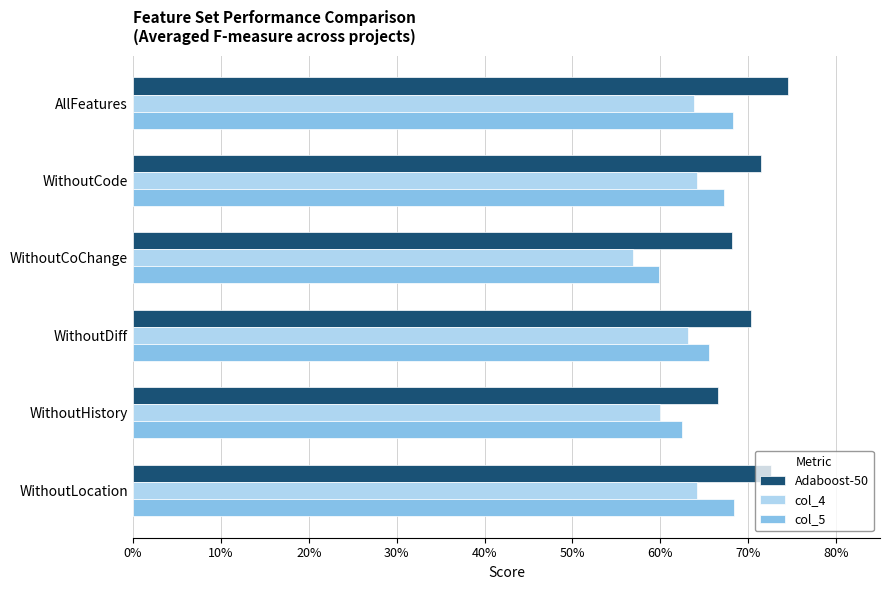

What are all the series names shown in the legend?

Adaboost-50, col_4, col_5